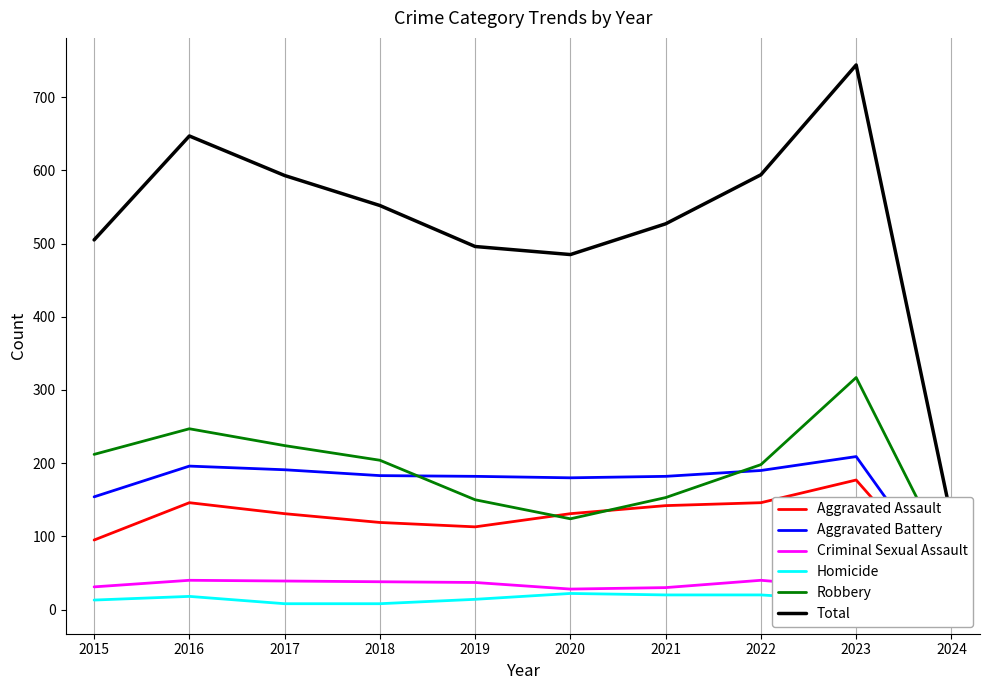

At which label does Homicide reach its peak?

2020